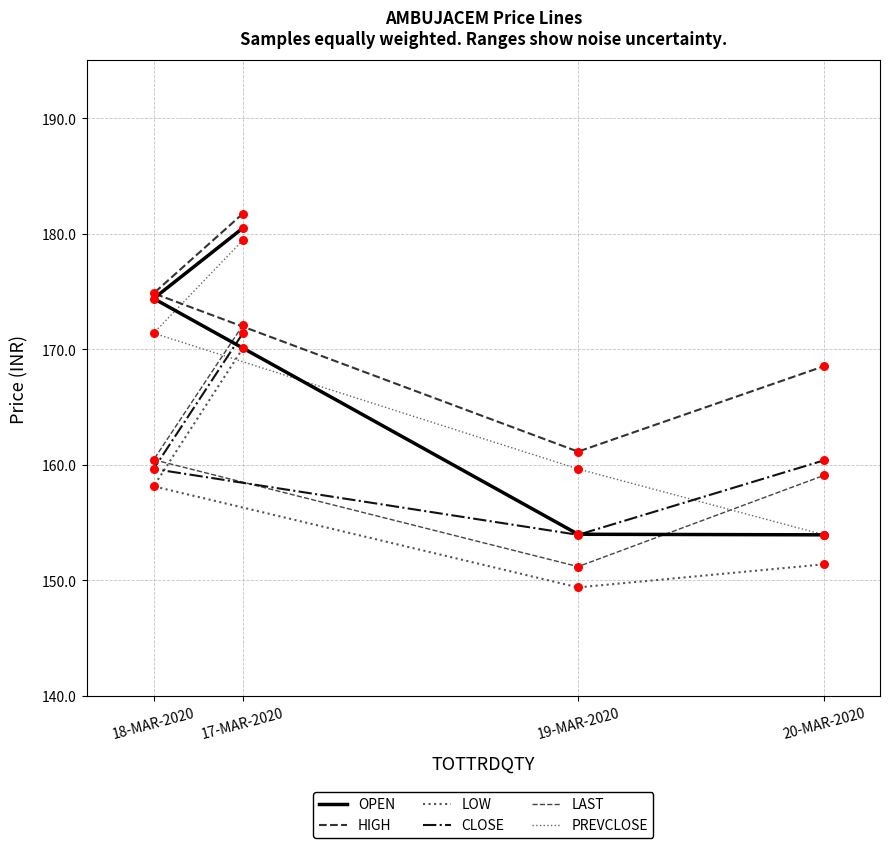

At which category is the sum across all series the highest?

17-MAR-2020